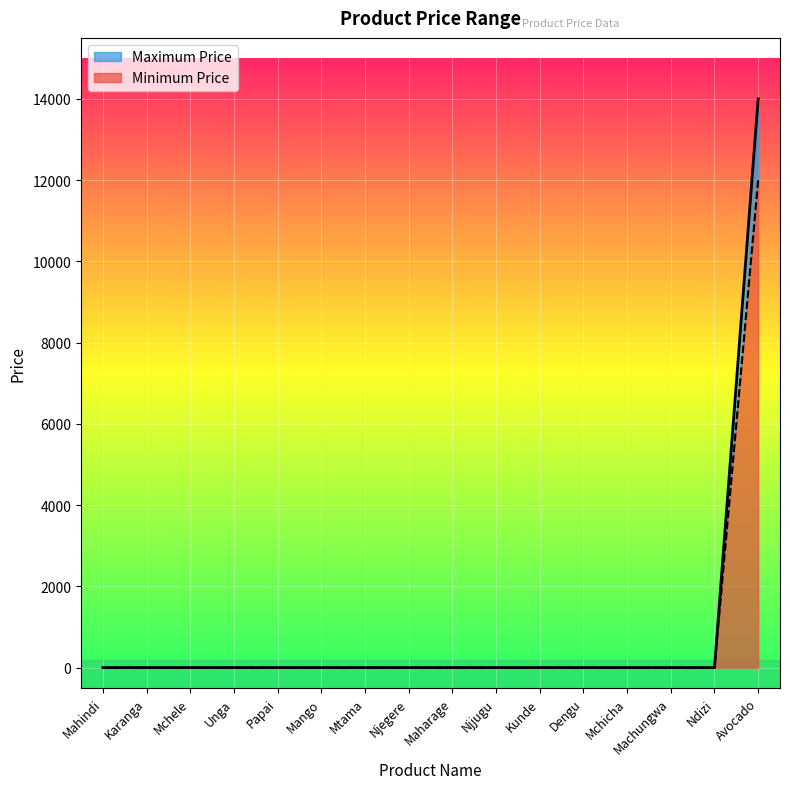

What is the maximum value for Minimum Price?

12000